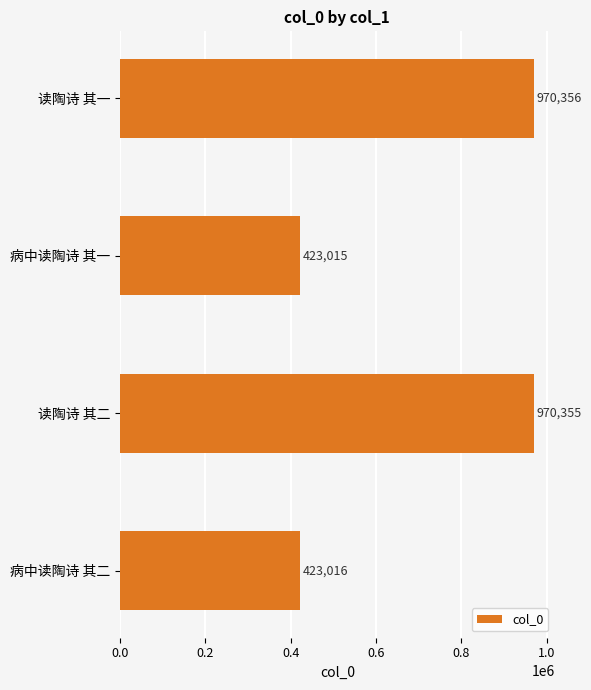

What is the change in value from 病中读陶诗 其一 to 读陶诗 其二?

+547340